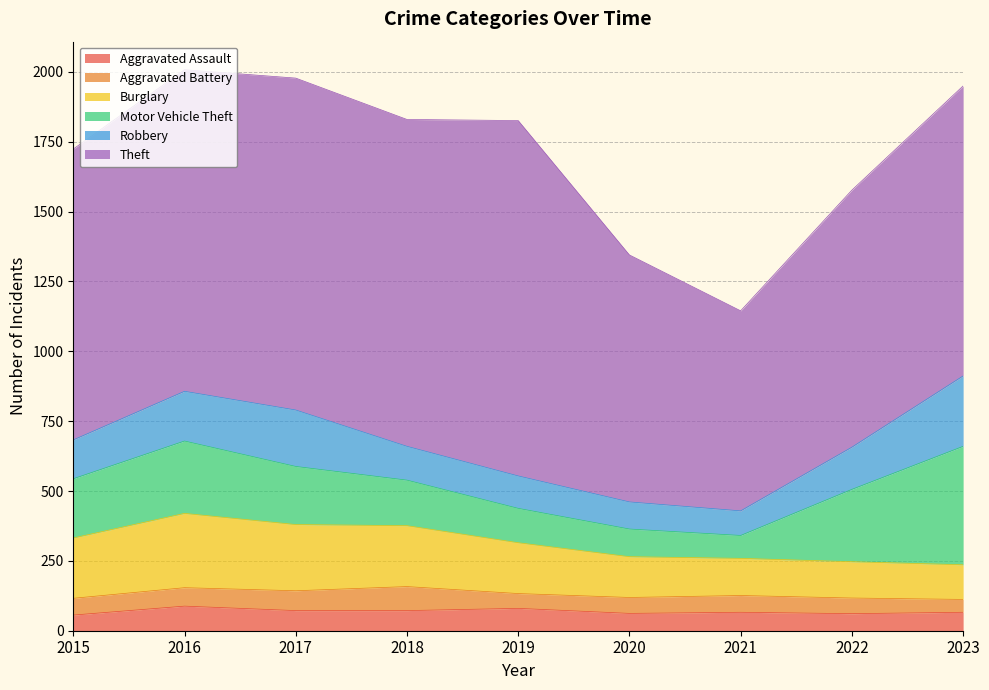

After their last crossing, which series has the higher values: Motor Vehicle Theft or Burglary?

Motor Vehicle Theft